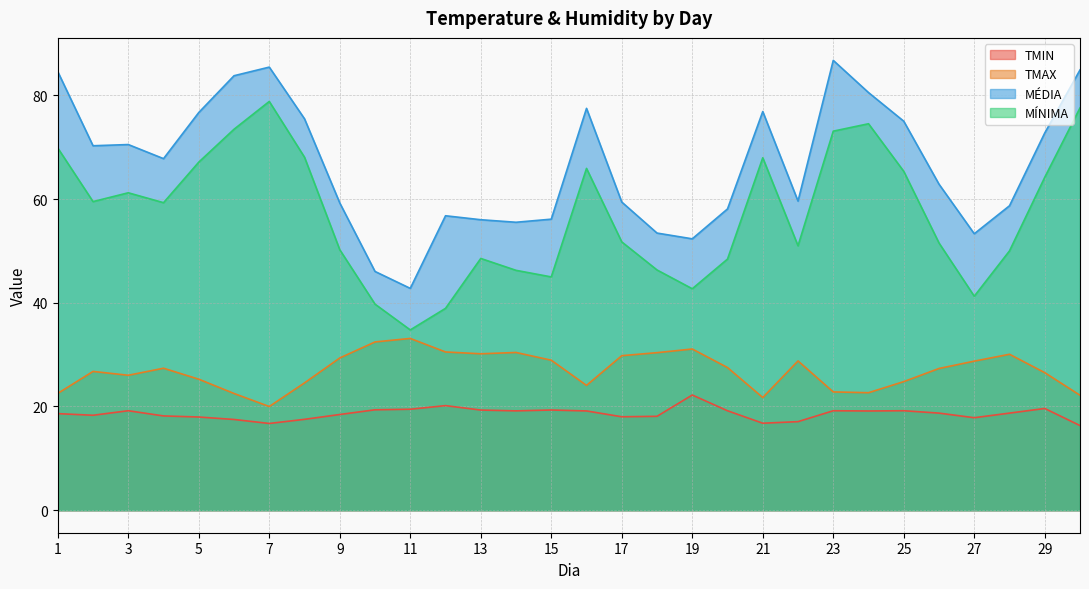

How many interior local valleys does the MÍNIMA series have?

7